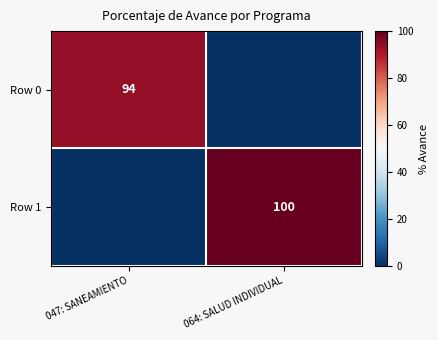

Is it true that Row 0 equals 34 at 047: SANEAMIENTO?

False